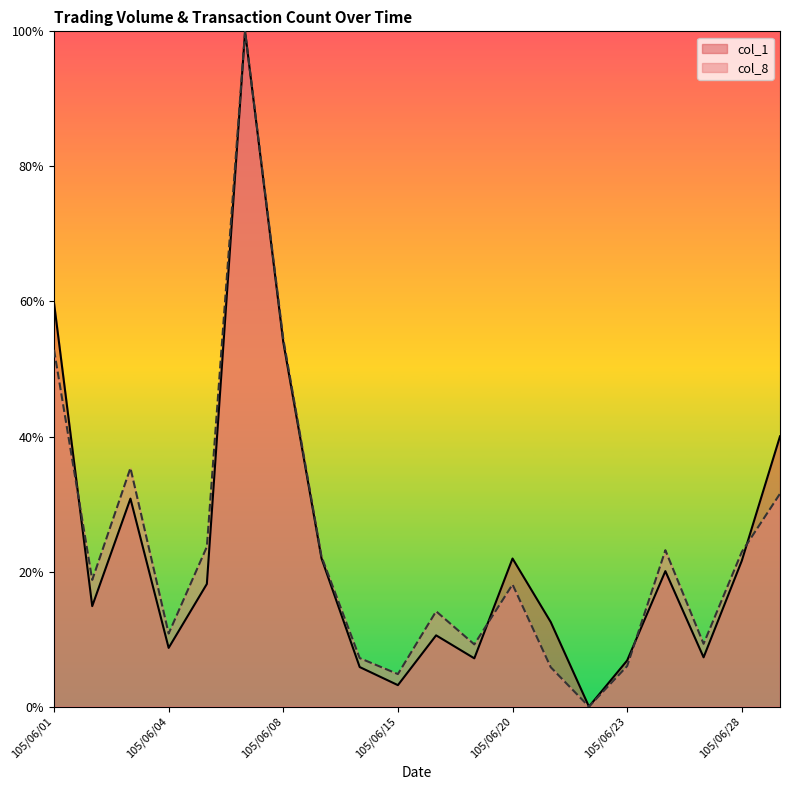

True or false: col_8 has a value of 0.1 at 105/06/14.

True